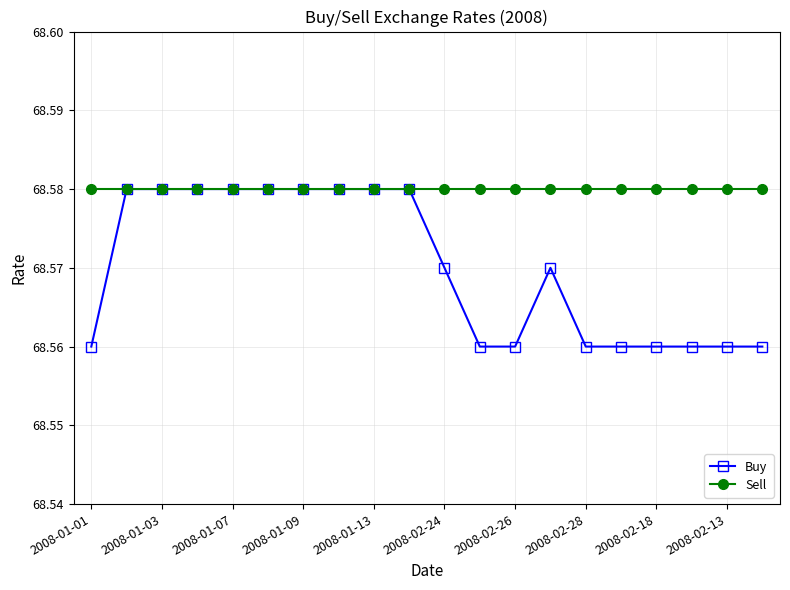

At how many categories does at least one series exceed 68?

20